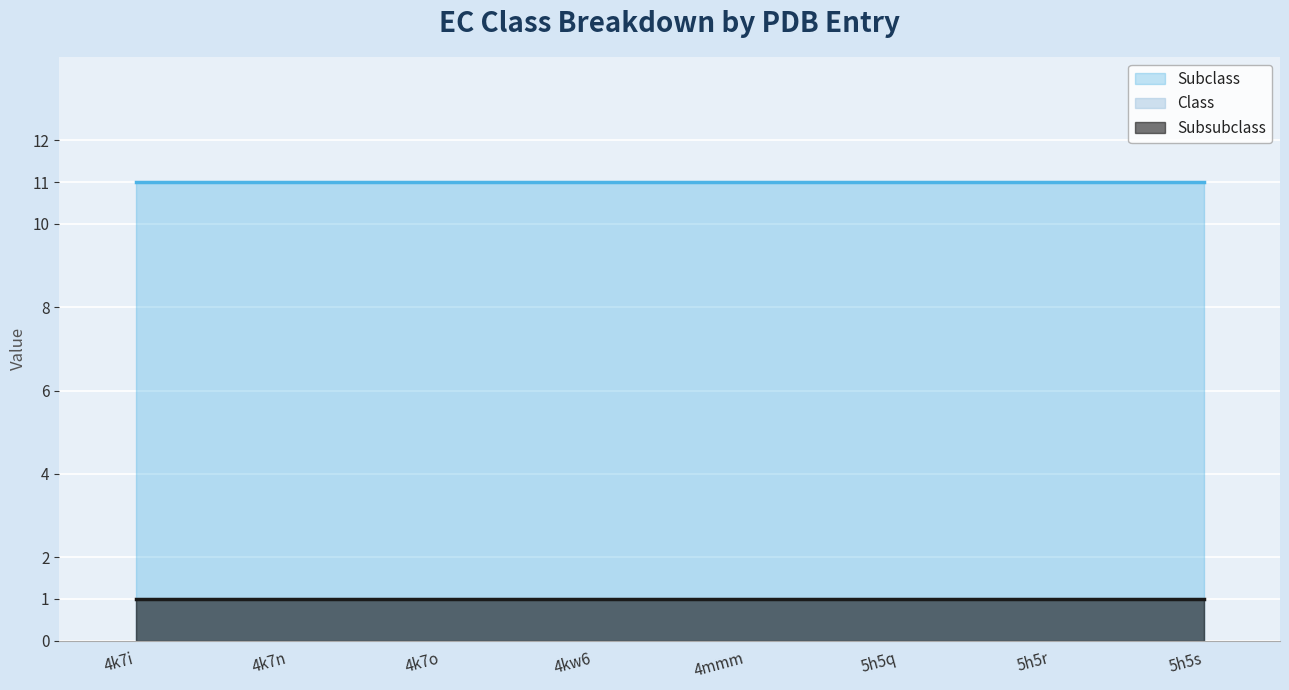

Where is Subsubclass nearest to the value 1?

4k7i